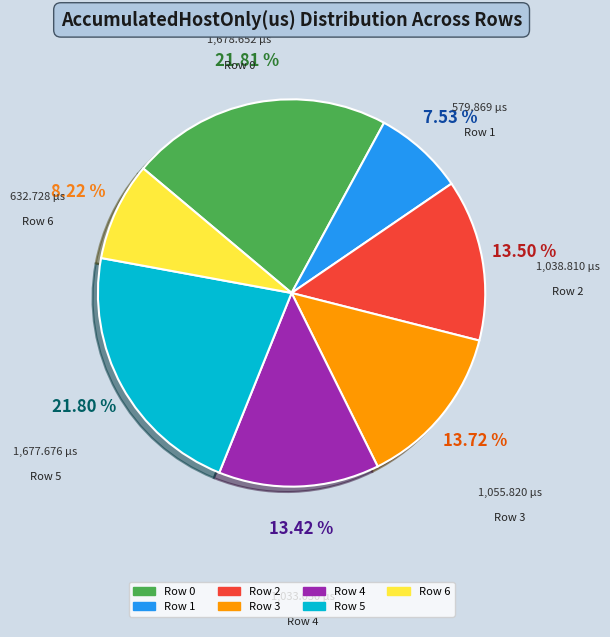

The Row 6 slice represents 8% of the pie. True or false?

True